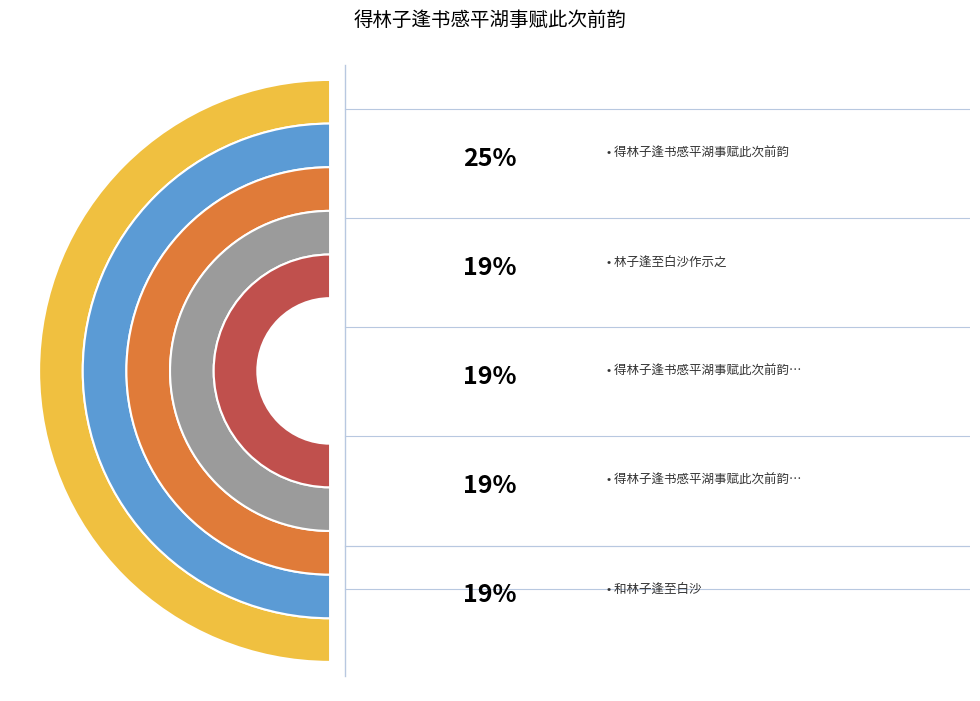

What percentage do 得林子逢书感平湖事赋此次前韵 and 和林子逢至白沙 together represent?

44.0%